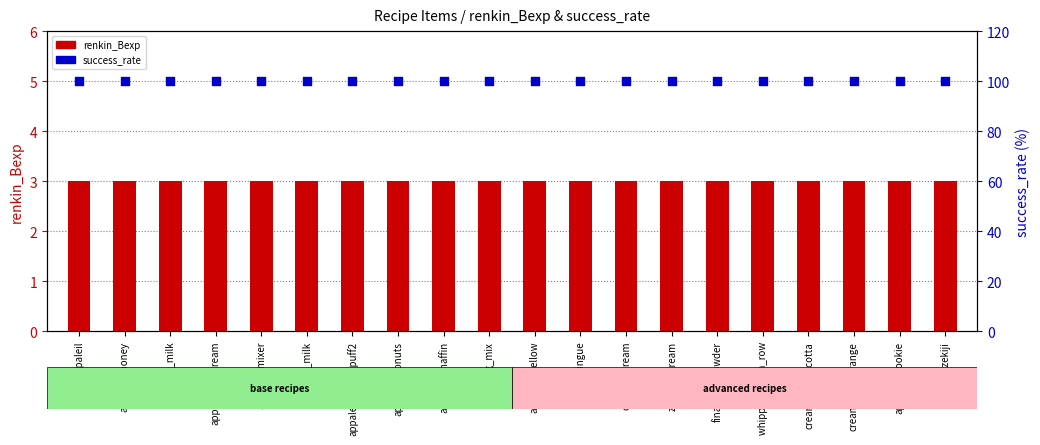

Which series contains the highest Y value?

success_rate